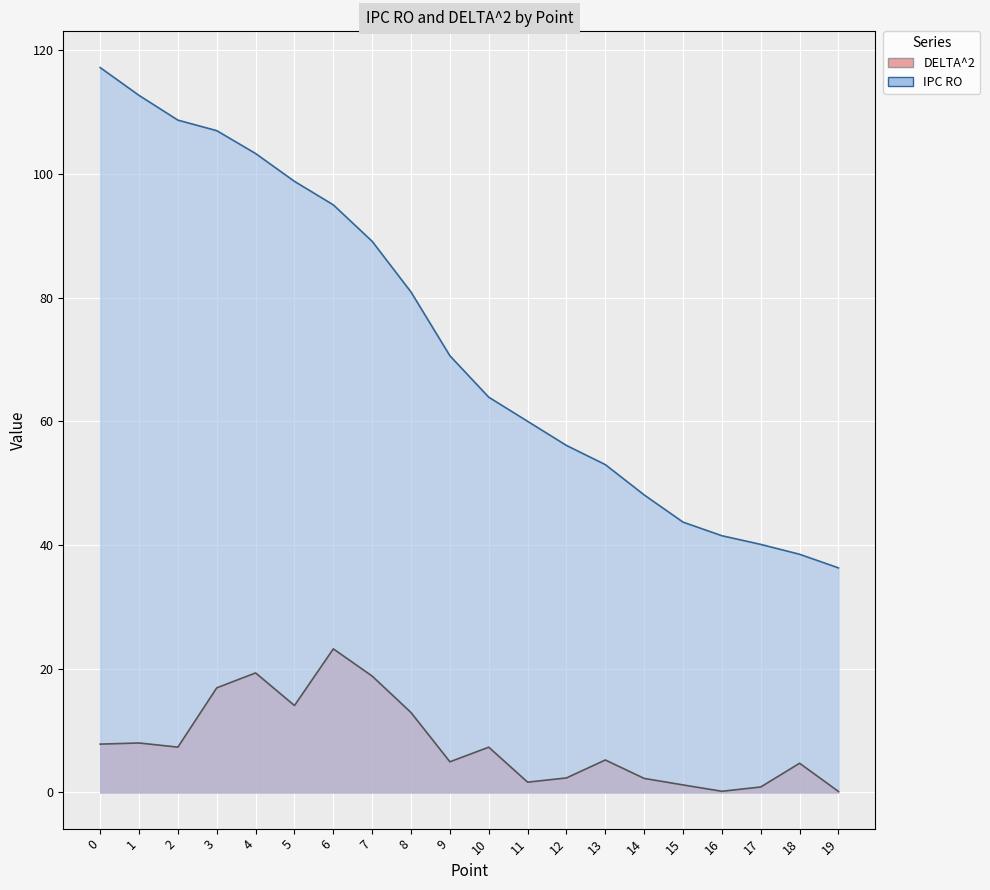

True or false: IPC RO and DELTA^2 cross at least once.

False